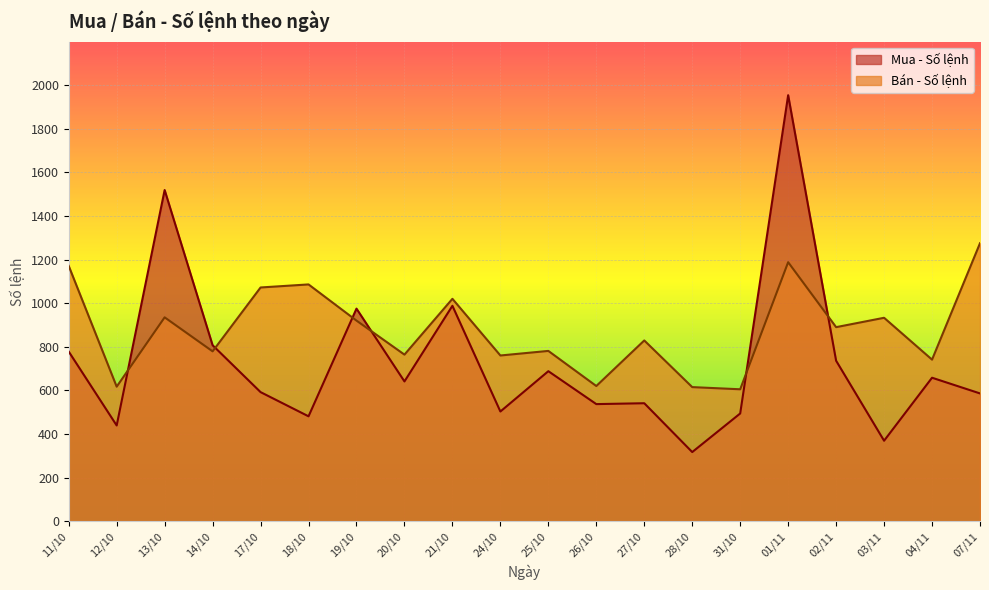

At which category is the sum across all series the highest?

01/11